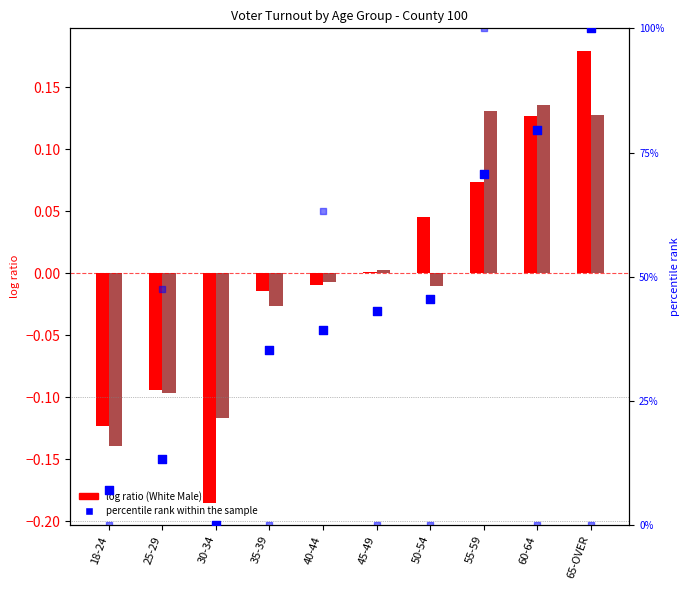

Is the value of Black Male percentile at 65-OVER greater than the value of White Female log ratio at 50-54?

Yes